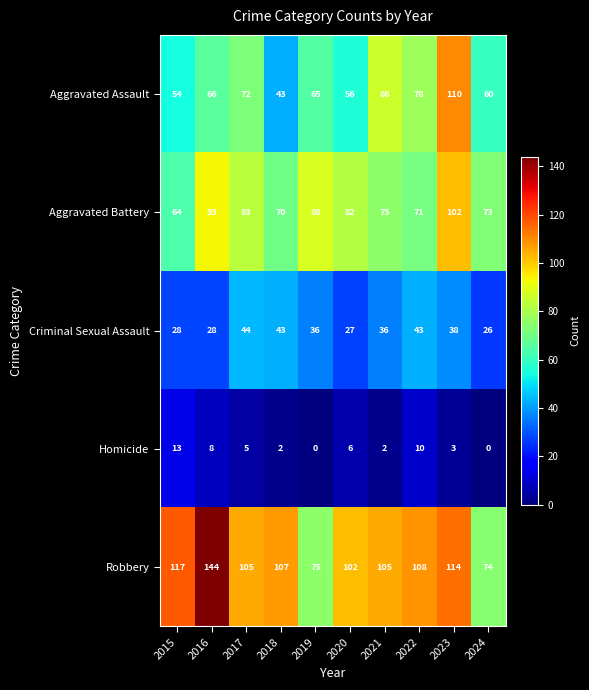

Rank the series at 2015 from lowest to highest value.

Homicide, Criminal Sexual Assault, Aggravated Assault, Aggravated Battery, Robbery